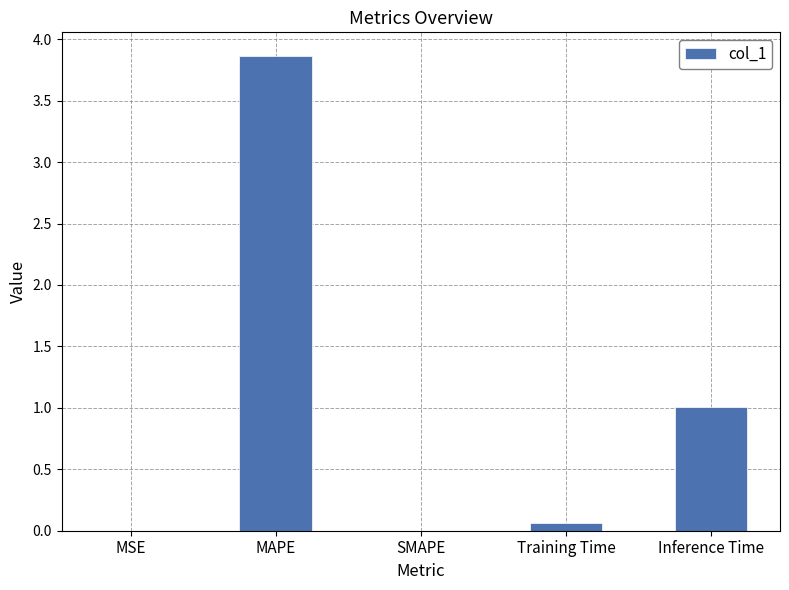

Read the value at MAPE.

3.9